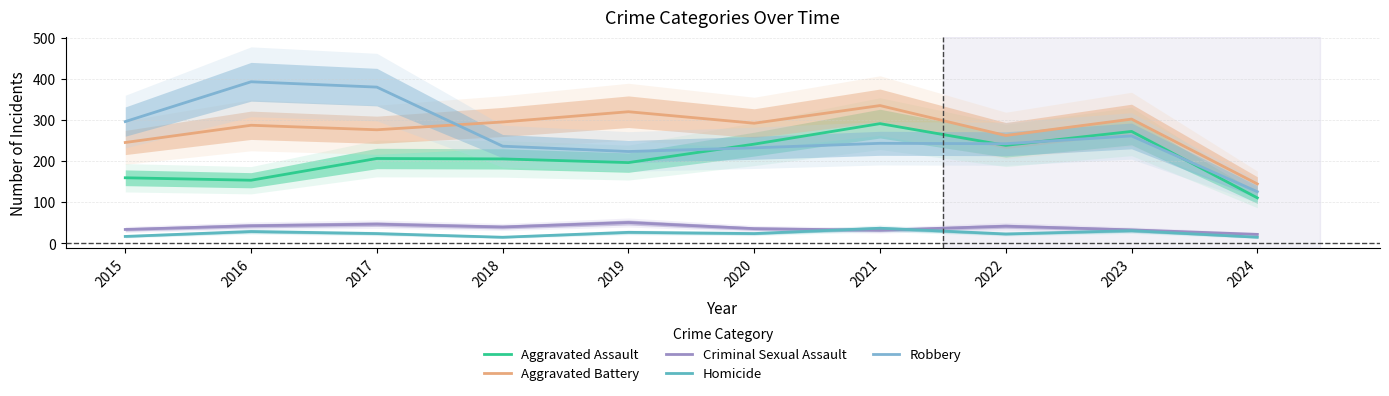

How many data points in Aggravated Battery are less than 293?

5